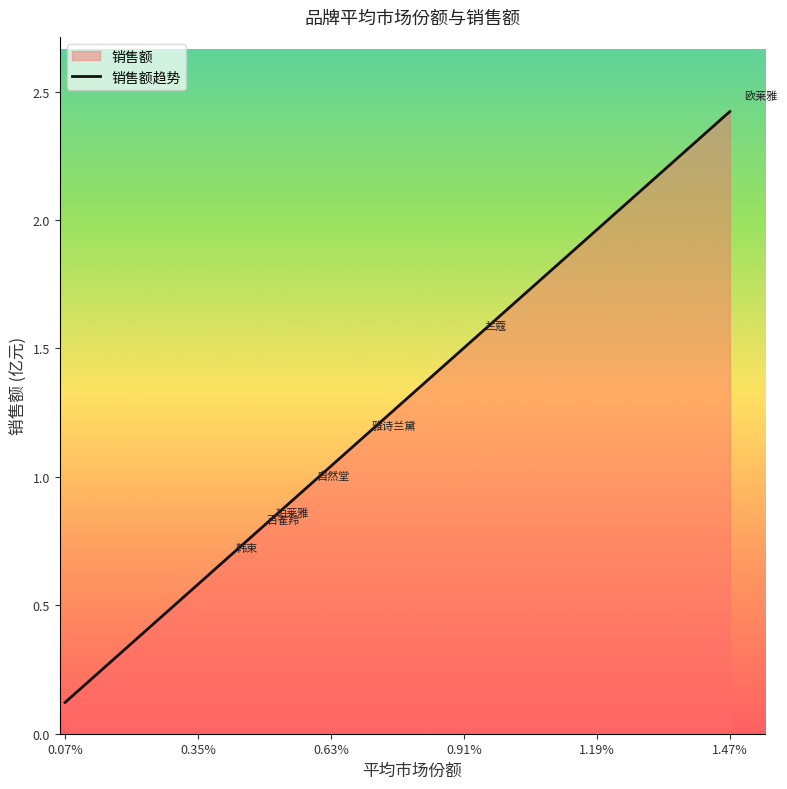

How many series are shown in this chart?

1